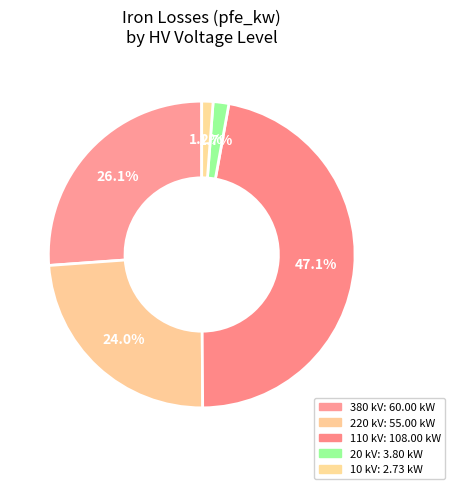

Count the number of slices in the pie.

5